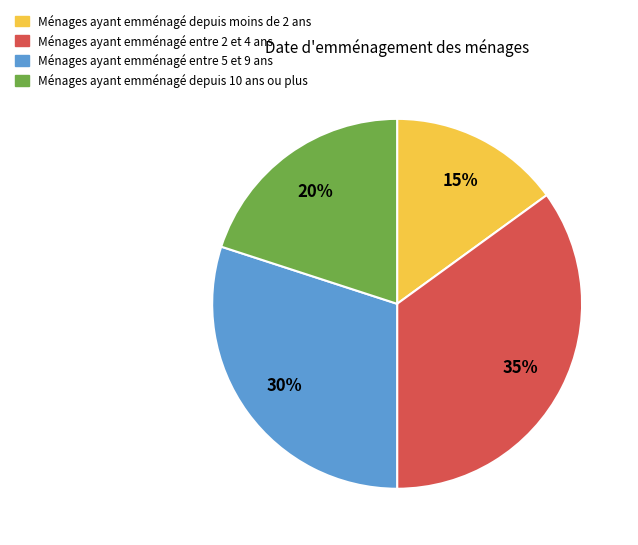

Count the number of slices in the pie.

4